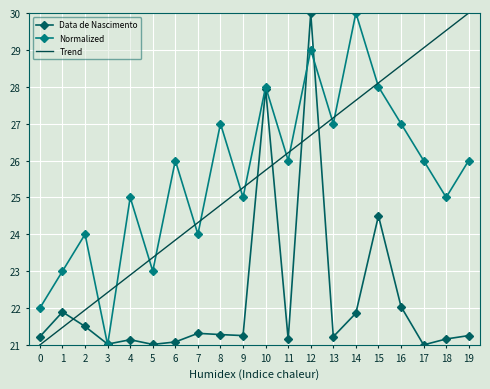

What is the smallest value displayed?

21.0